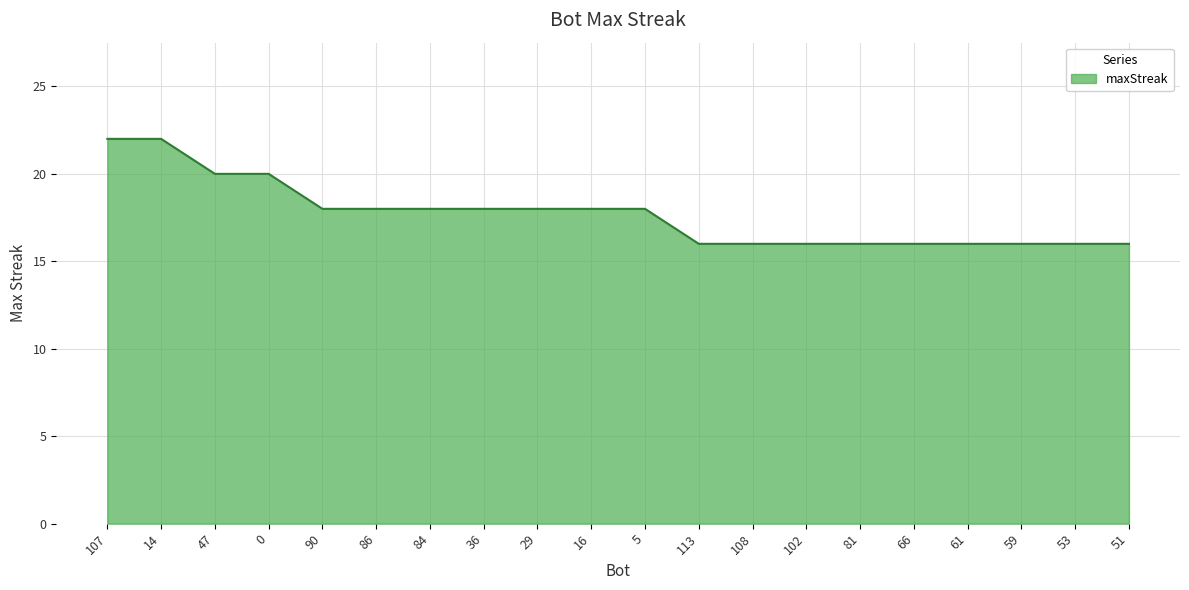

What is the maximum value shown in the chart?

22